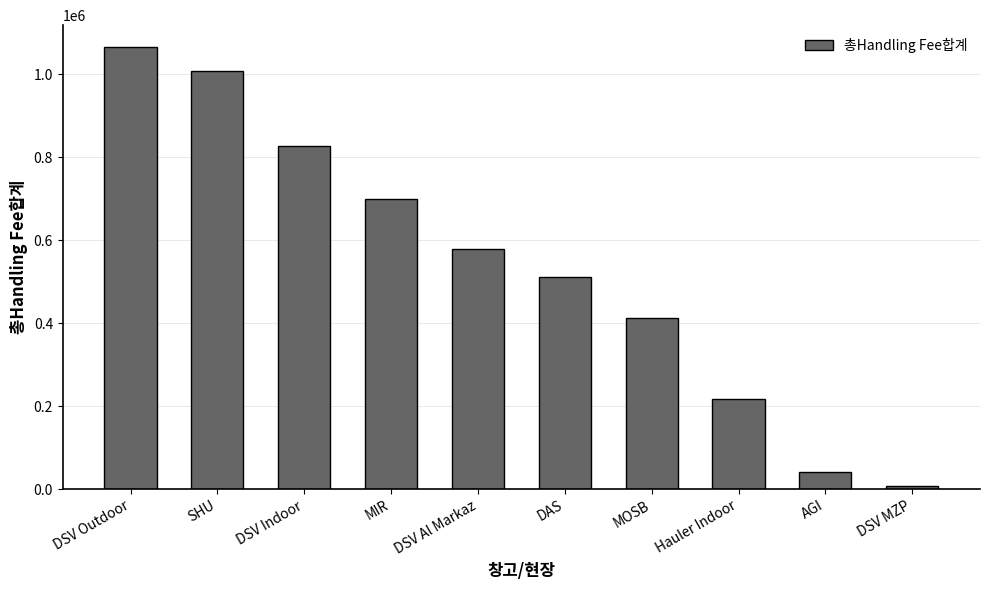

Between MOSB and Hauler Indoor, which is larger?

MOSB